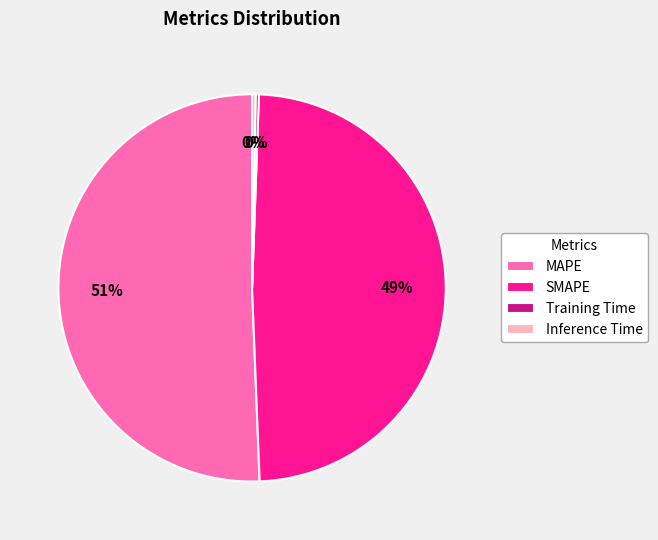

Which category has the biggest portion of the pie?

MAPE